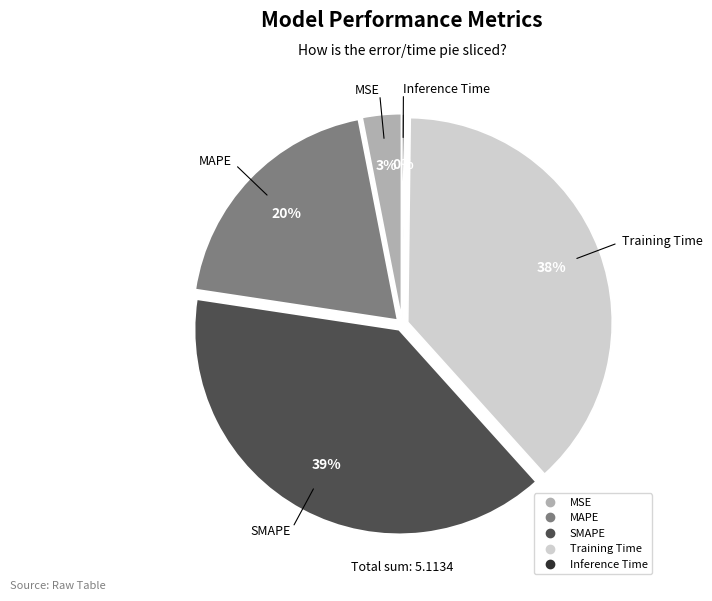

To the nearest percent, what is the difference between the largest and smallest slice percentages?

39%